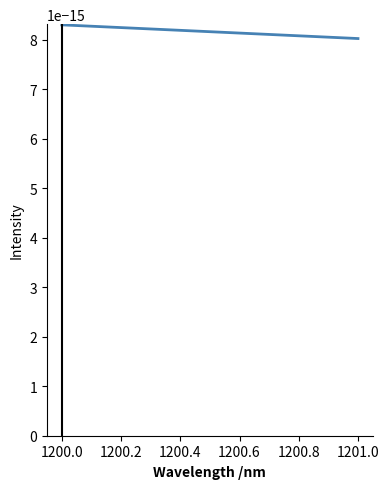

Which category has the highest value across all series?

1200.0